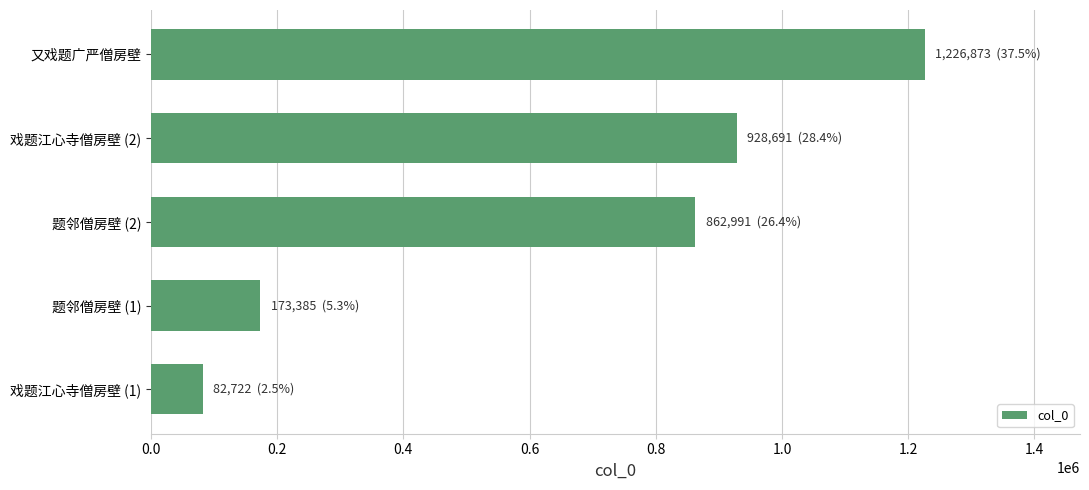

Reading top to bottom, transcribe all the data shown in this chart.

又戏题广严僧房壁=1226873	戏题江心寺僧房壁 (2)=928691	题邻僧房壁 (2)=862991	题邻僧房壁 (1)=173385	戏题江心寺僧房壁 (1)=82722